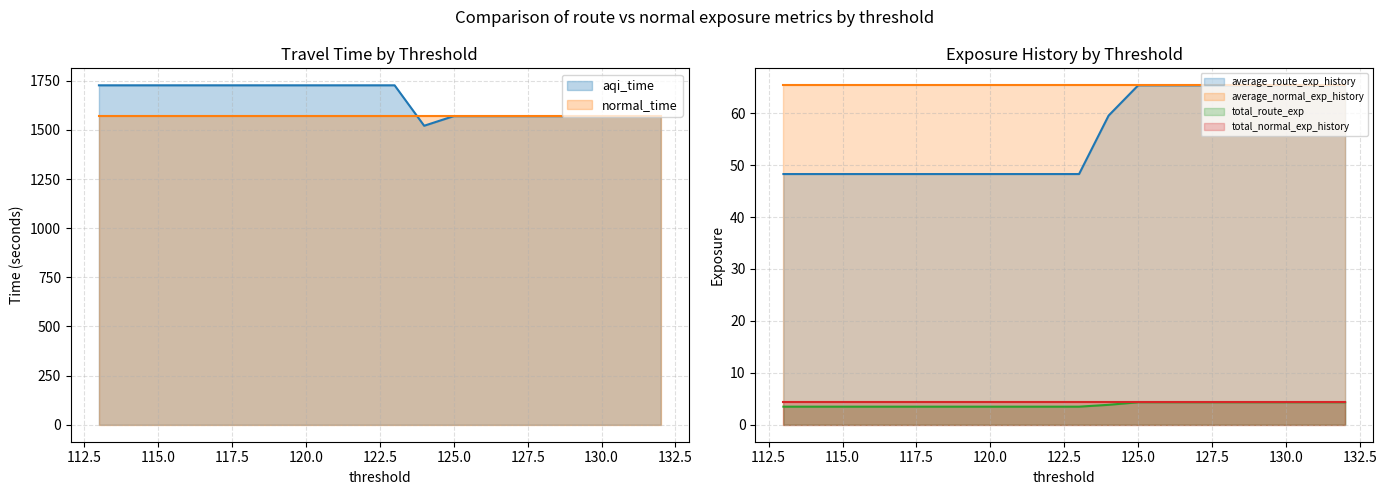

Is it true that total_route_exp equals 3.5 at 113?

True